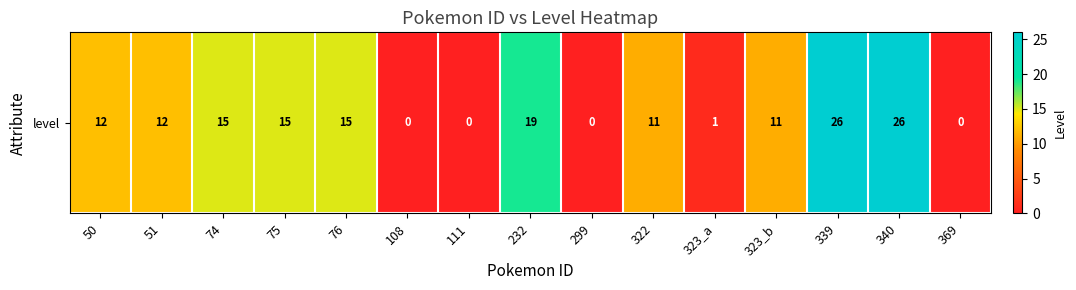

Is it true that the value at 108 is 0?

True